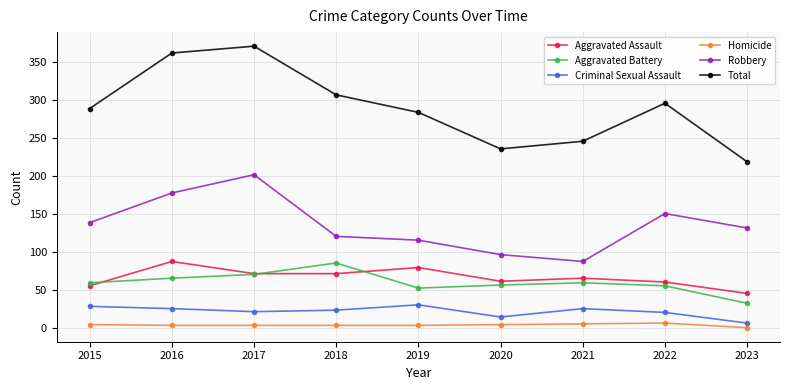

At which label does Aggravated Assault reach its peak?

2016